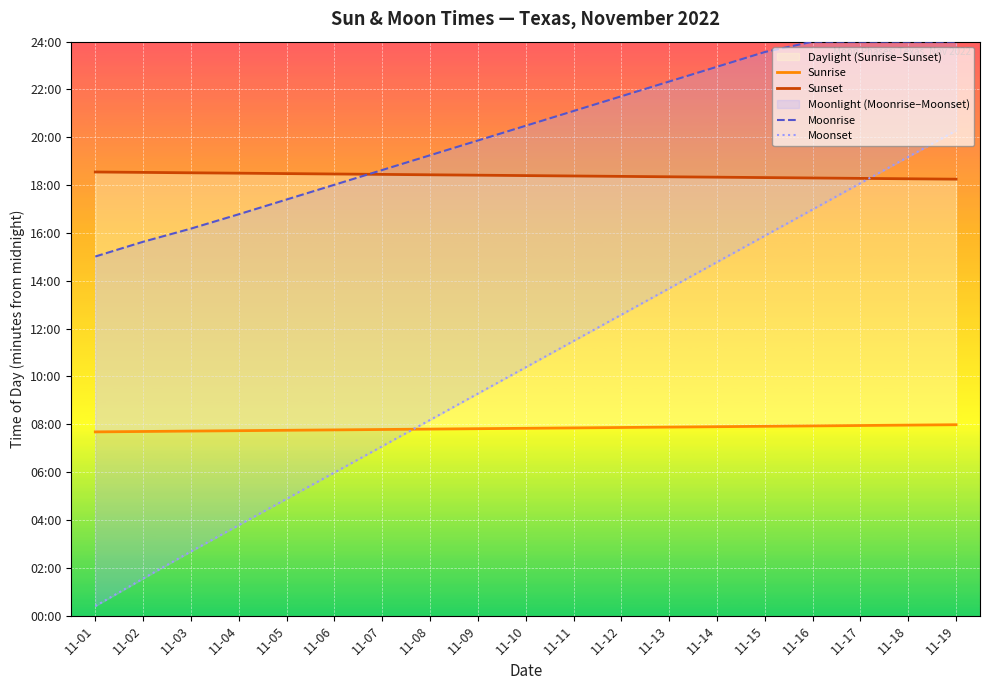

At how many categories does at least one series exceed 1101?

19